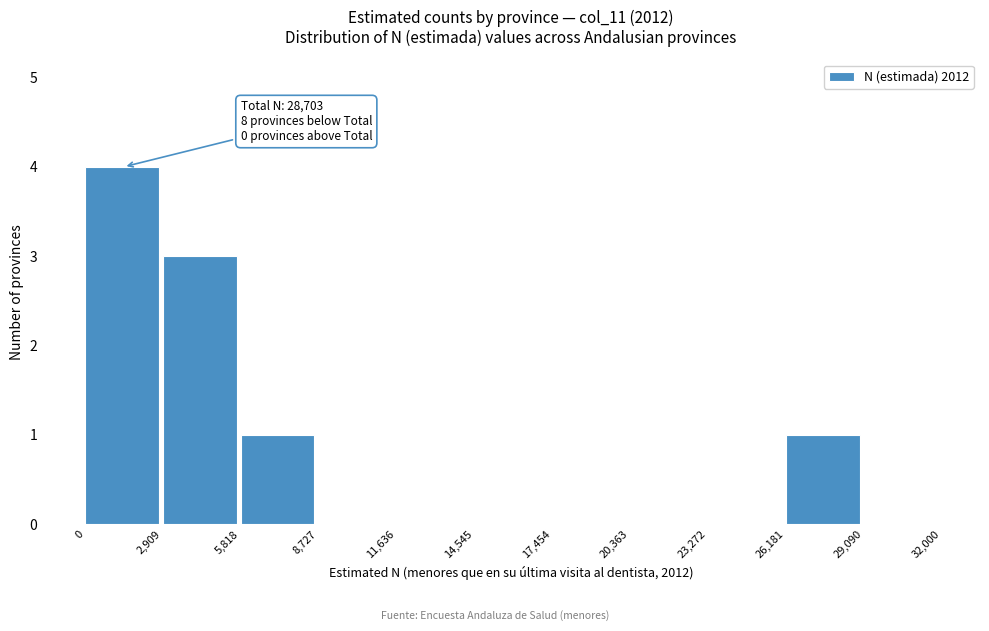

Which range on the x-axis has the tallest bar?

0 to 2,909